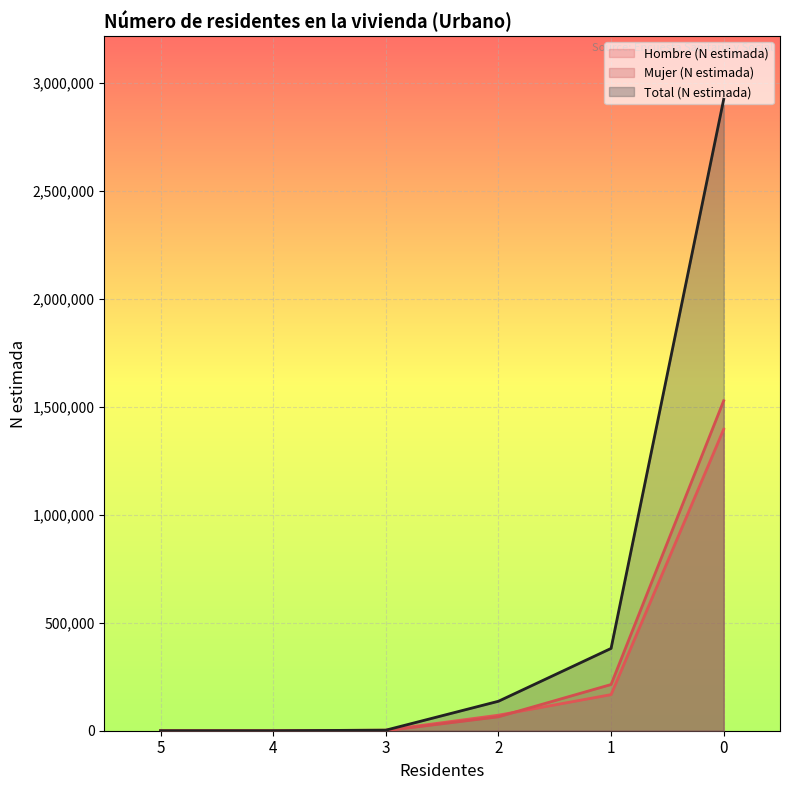

List the series in order of their peak value, lowest first.

Hombre (N estimada), Mujer (N estimada), Total (N estimada)